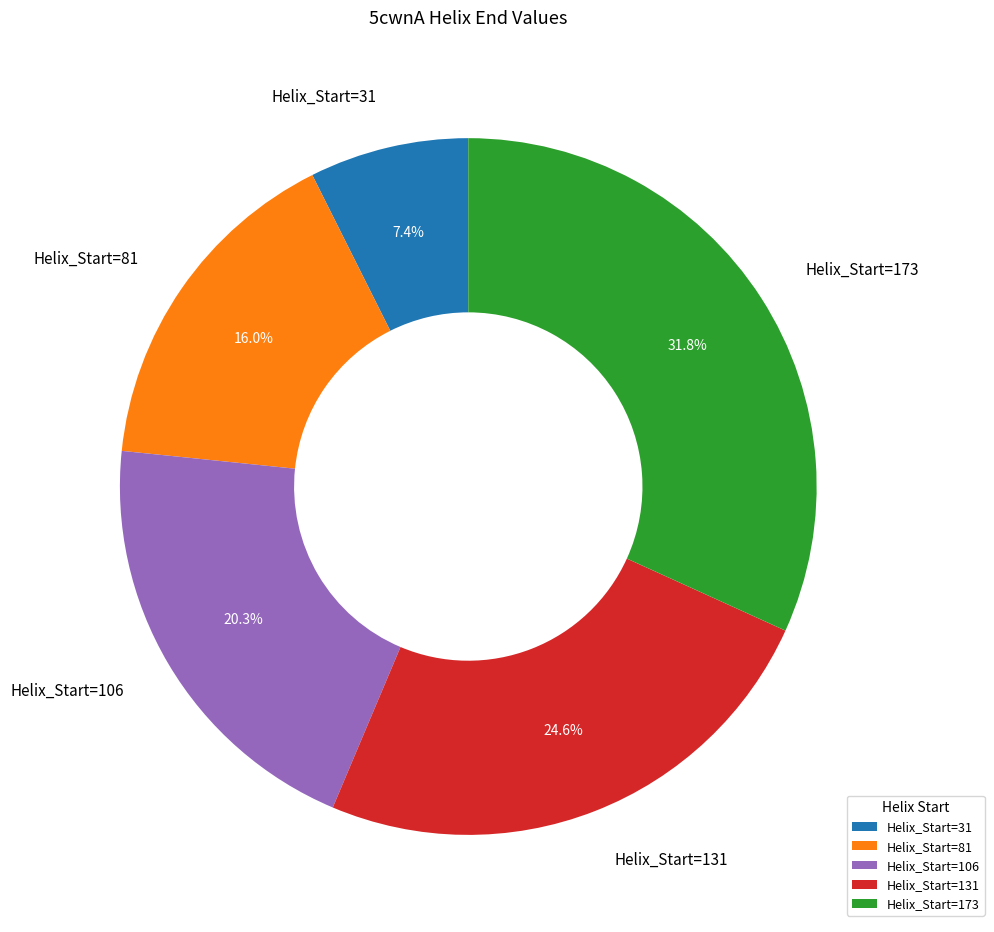

How much of the chart is everything except Helix_Start=81?

84.0%